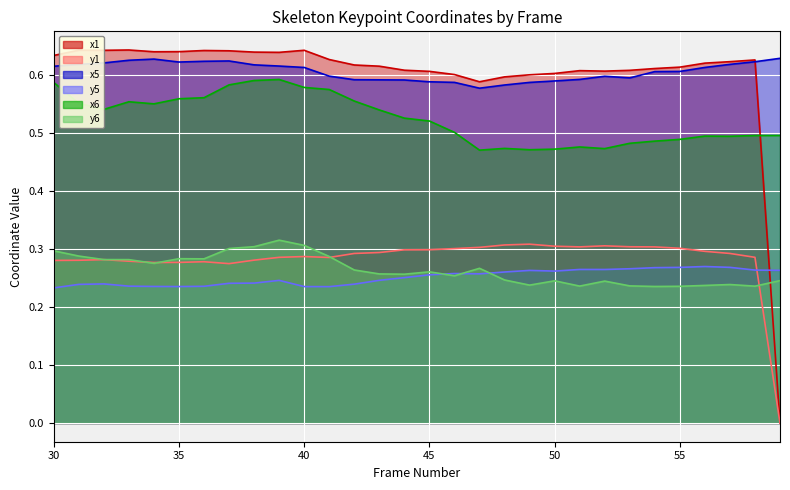

What are all the series names shown in the legend?

x1, y1, x5, y5, x6, y6